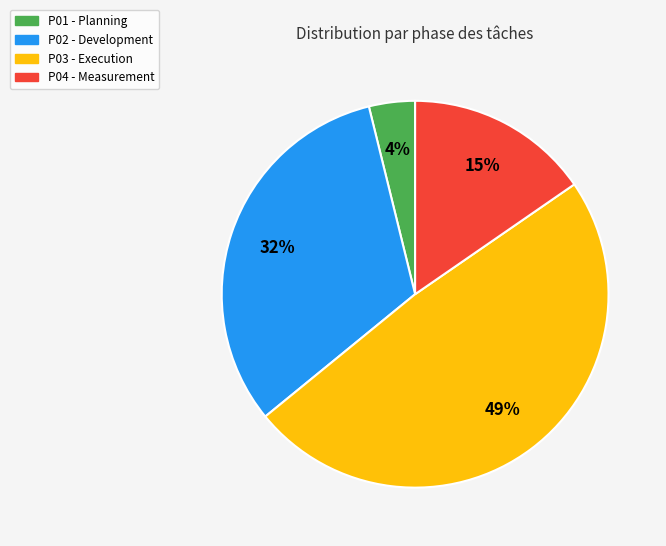

To the nearest percent, what is the average slice percentage?

25%